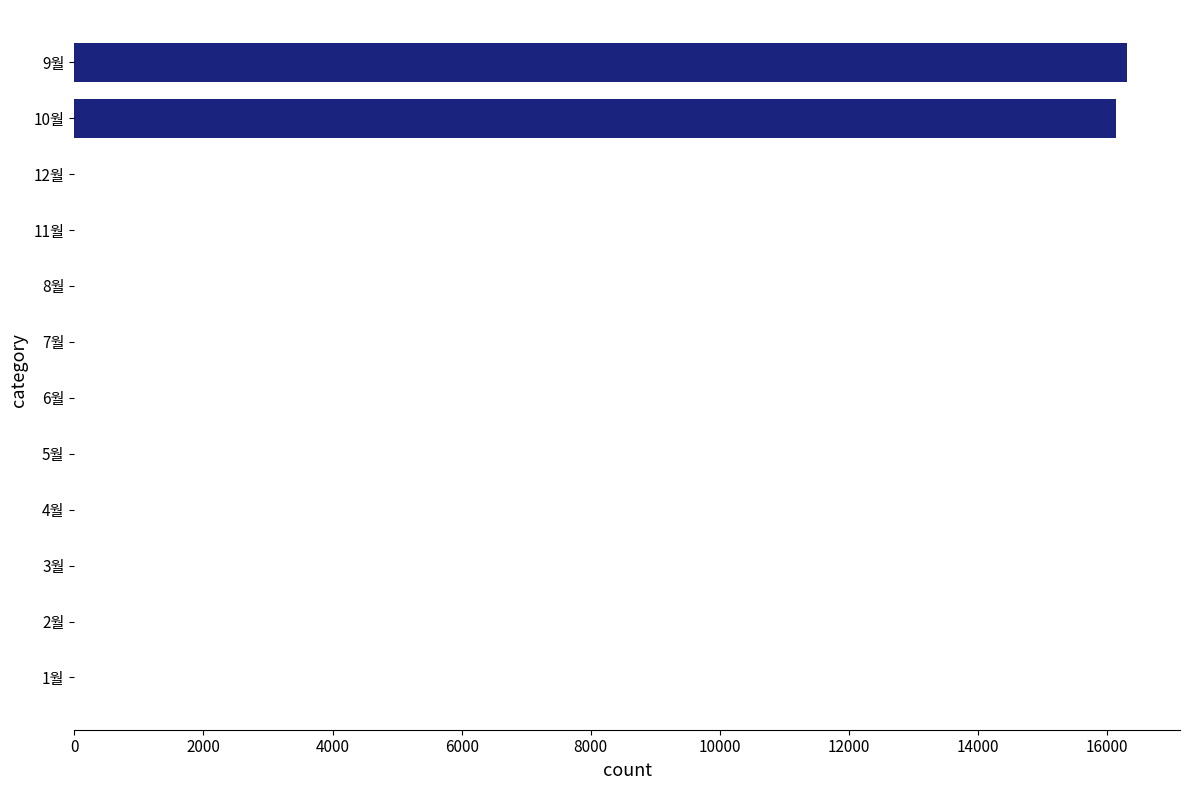

Reading bottom to top, transcribe all the data shown in this chart.

1월=0	2월=0	3월=0	4월=0	5월=0	6월=0	7월=0	8월=0	11월=0	12월=0	10월=16140	9월=16310